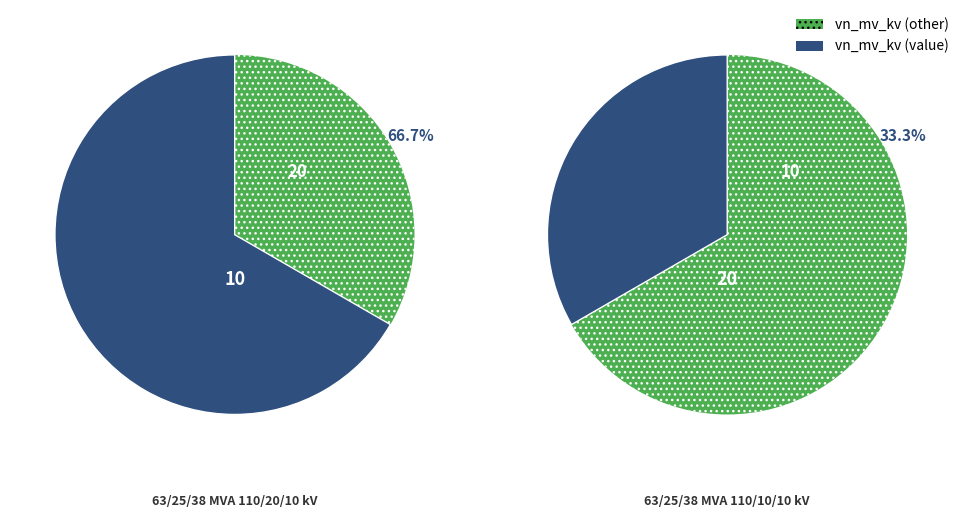

To the nearest percent, what is the difference between the 63/25/38 MVA 110/10/10 kV and 63/25/38 MVA 110/20/10 kV slice percentages?

33%